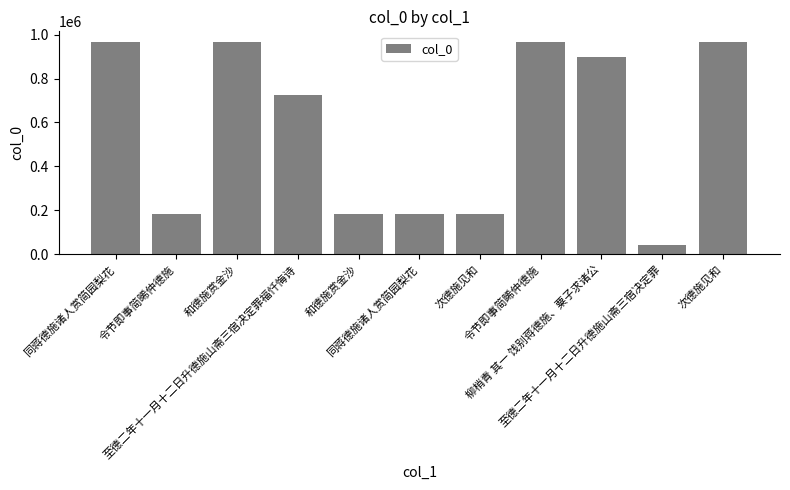

Reading left to right, list all the values displayed in this chart.

966216	182705	966083	724408	182515	182660	182562	965931	898841	41597	965957